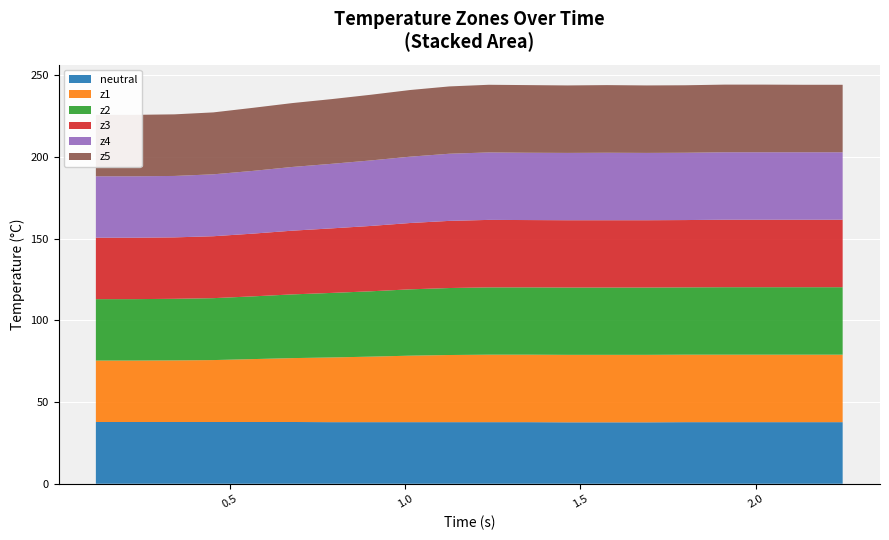

Reading right to left, what are all the values shown in this chart?

neutral: 19=37.7	18=37.7	17=37.7	16=37.7	15=37.7	14=37.6	13=37.6	12=37.6	11=37.7	10=37.7	9=37.7	8=37.7	7=37.7	6=37.7	5=37.8	4=37.8	3=37.8	2=37.8	1=37.8	0=37.8
z1: 19=41.3	18=41.3	17=41.3	16=41.3	15=41.3	14=41.3	13=41.3	12=41.3	11=41.3	10=41.3	9=41.1	8=40.7	7=40.1	6=39.6	5=39.1	4=38.5	3=37.9	2=37.7	1=37.6	0=37.6
z2: 19=41.3	18=41.3	17=41.3	16=41.3	15=41.2	14=41.2	13=41.2	12=41.2	11=41.2	10=41.2	9=41.0	8=40.6	7=40.0	6=39.5	5=39.0	4=38.4	3=37.9	2=37.7	1=37.6	0=37.6
z3: 19=41.3	18=41.3	17=41.3	16=41.3	15=41.2	14=41.2	13=41.2	12=41.2	11=41.2	10=41.3	9=41.1	8=40.6	7=40.0	6=39.5	5=39.0	4=38.4	3=37.9	2=37.6	1=37.6	0=37.6
z4: 19=41.3	18=41.3	17=41.3	16=41.3	15=41.2	14=41.2	13=41.3	12=41.2	11=41.2	10=41.3	9=41.1	8=40.6	7=40.1	6=39.5	5=39.0	4=38.4	3=37.9	2=37.6	1=37.6	0=37.6
z5: 19=41.3	18=41.3	17=41.4	16=41.4	15=41.3	14=41.3	13=41.4	12=41.3	11=41.4	10=41.4	9=41.2	8=40.8	7=40.2	6=39.6	5=39.1	4=38.6	3=37.9	2=37.7	1=37.6	0=37.6